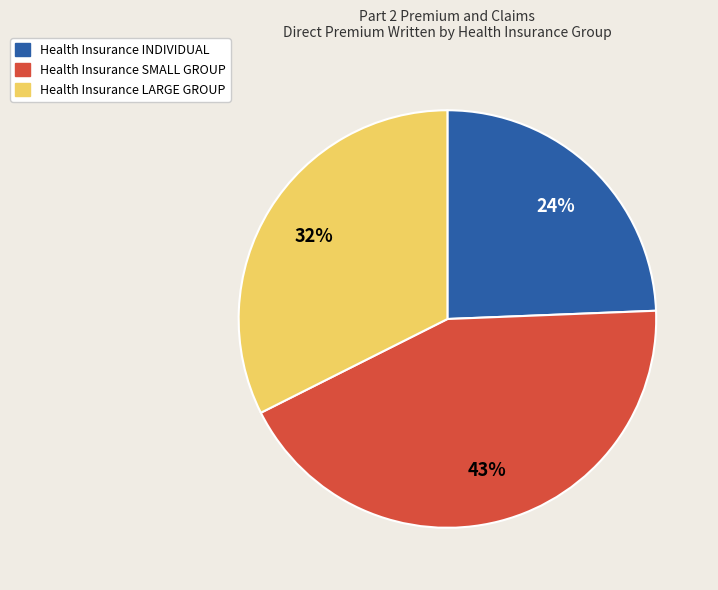

What is the ratio of the value at Health Insurance SMALL GROUP to the value at Health Insurance LARGE GROUP?

1.3